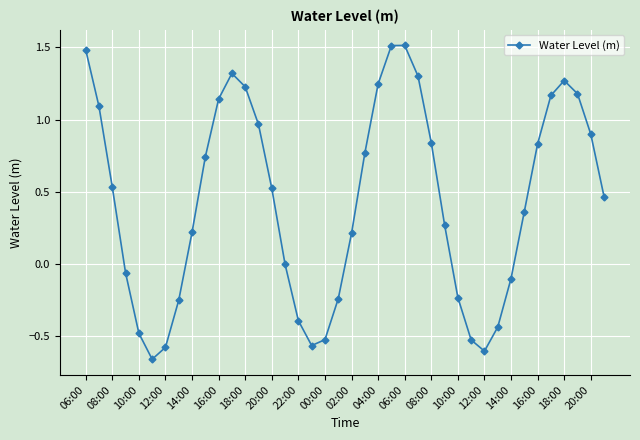

What is the value of the 21st point from the left?

0.2